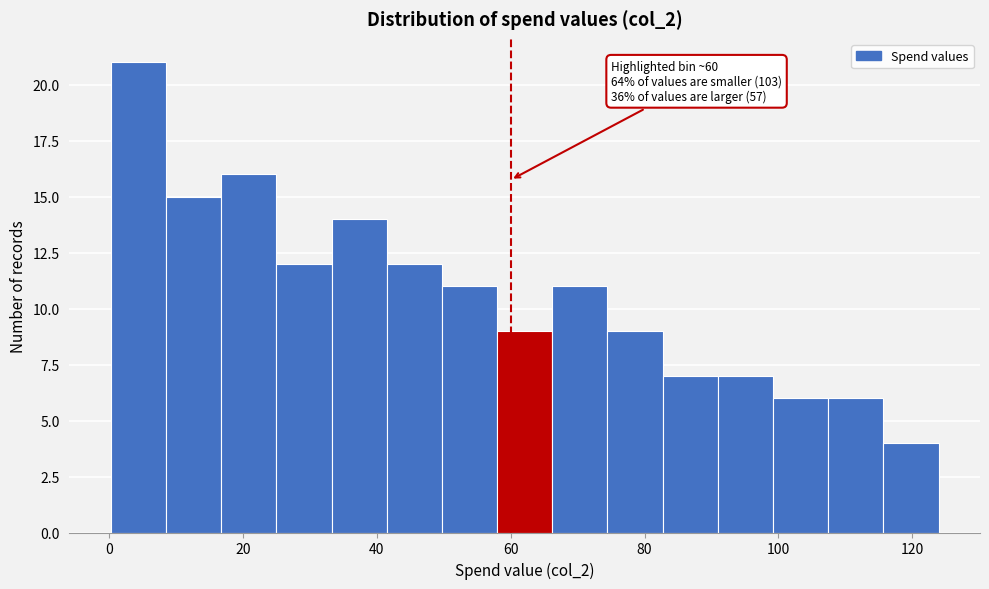

Which range on the x-axis has the tallest bar?

0 to 8